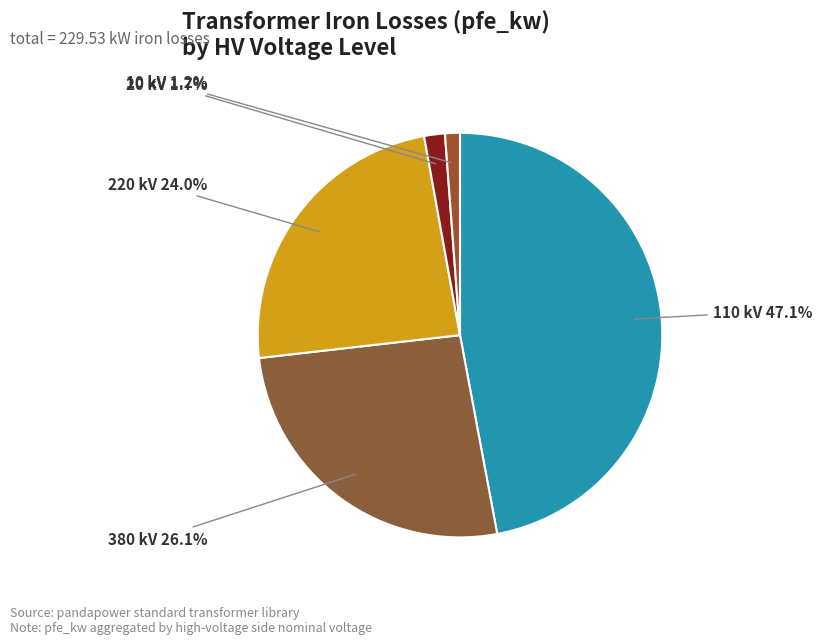

How many segments does this pie chart have?

5